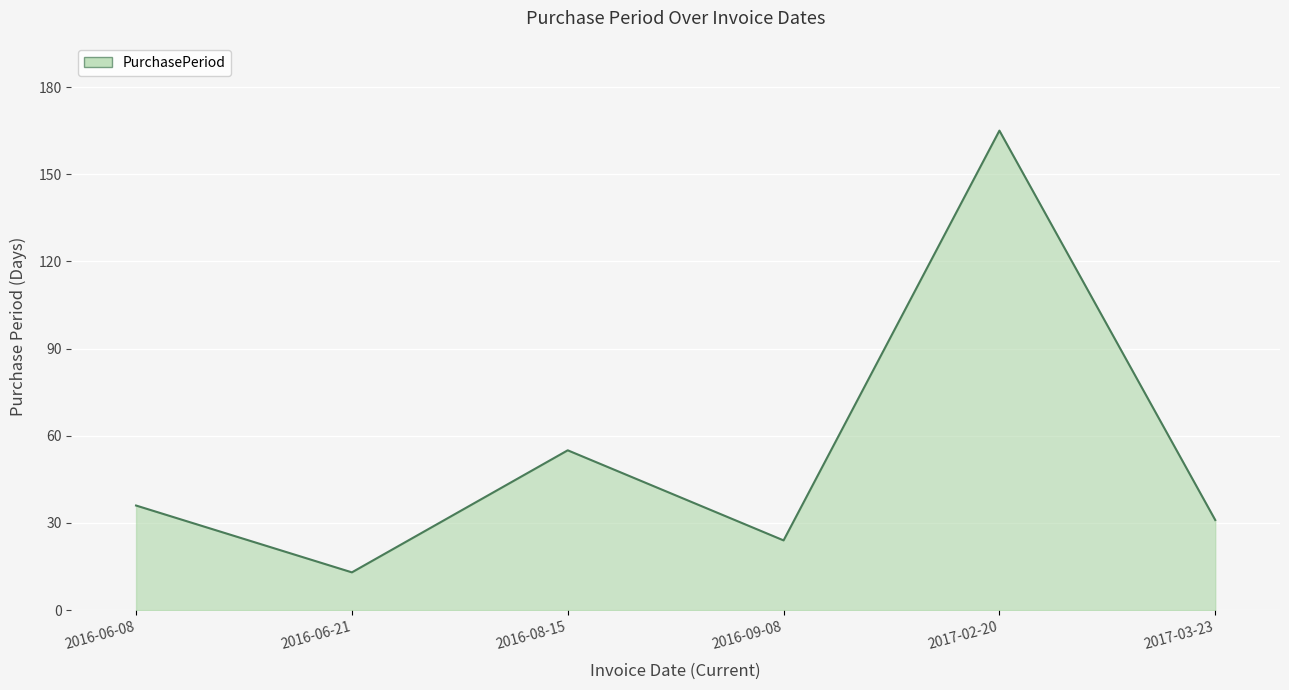

Reading left to right, transcribe all the data shown in this chart.

36	13	55	24	165	31